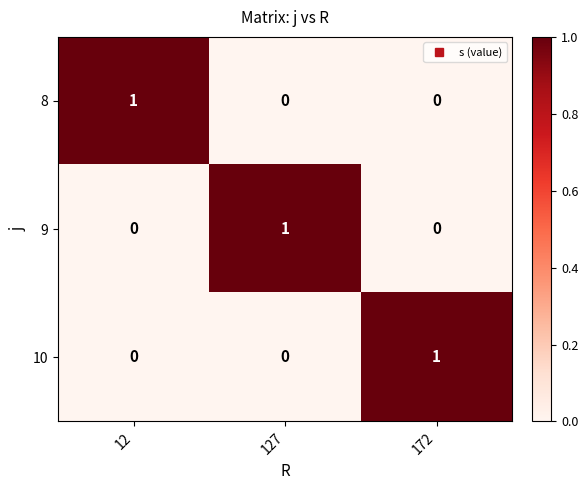

Is the value of 8 at 127 greater than the value of 9 at 127?

No